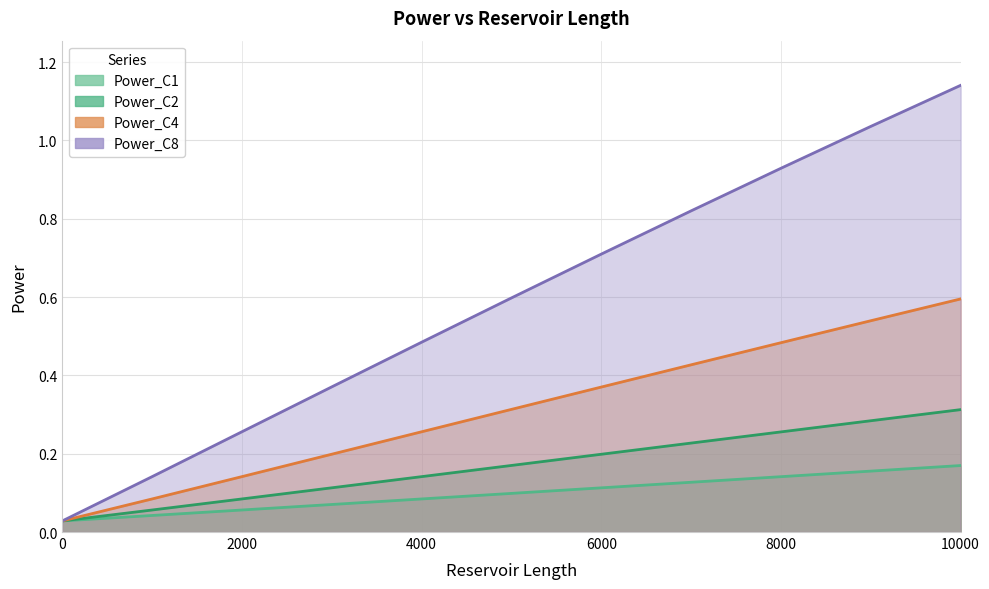

The value of Power_C2 at 6000 is 0.3. True or false?

False